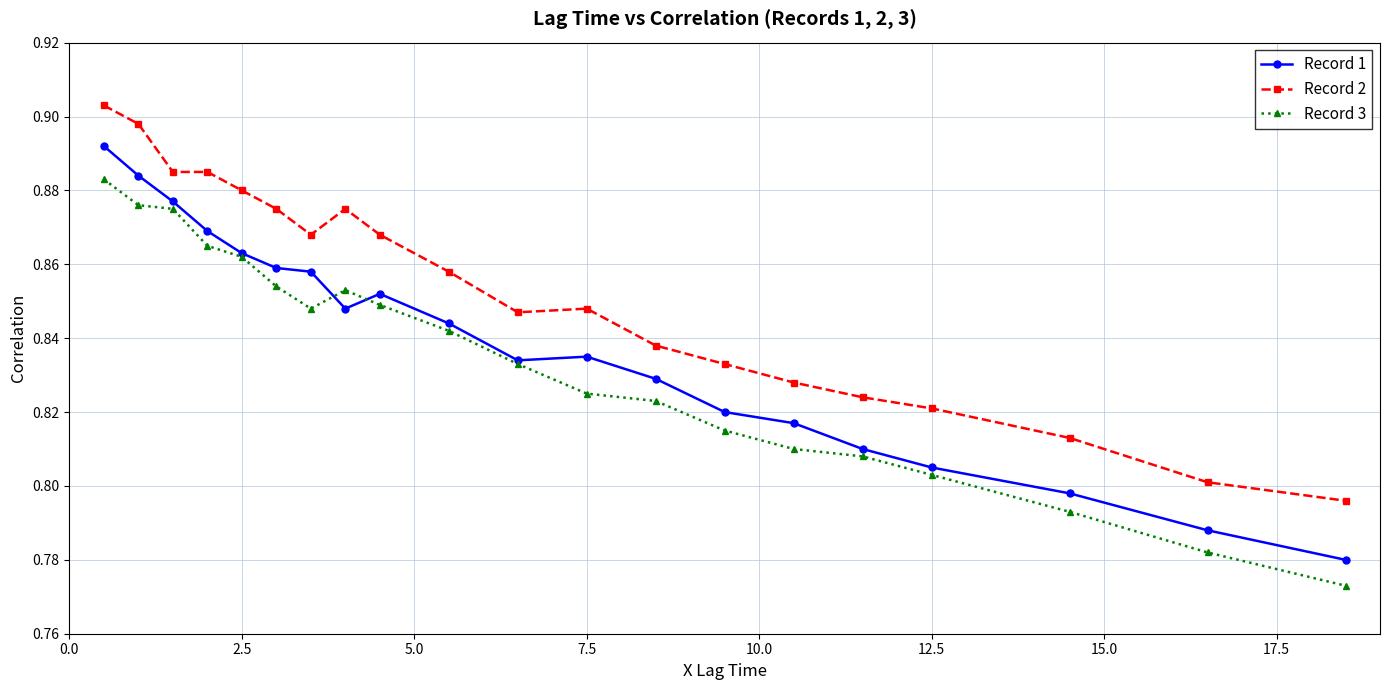

At how many categories does at least one series exceed 0?

20